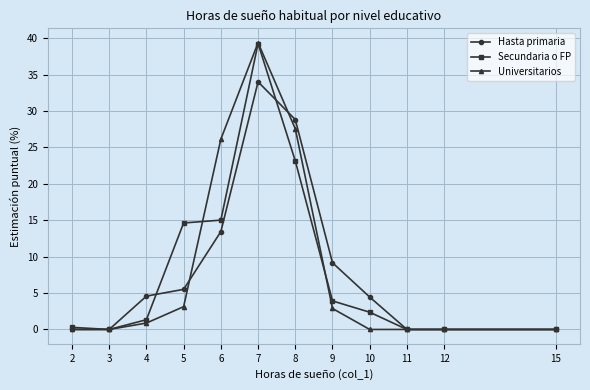

What is the maximum value for Secundaria o FP?

39.3